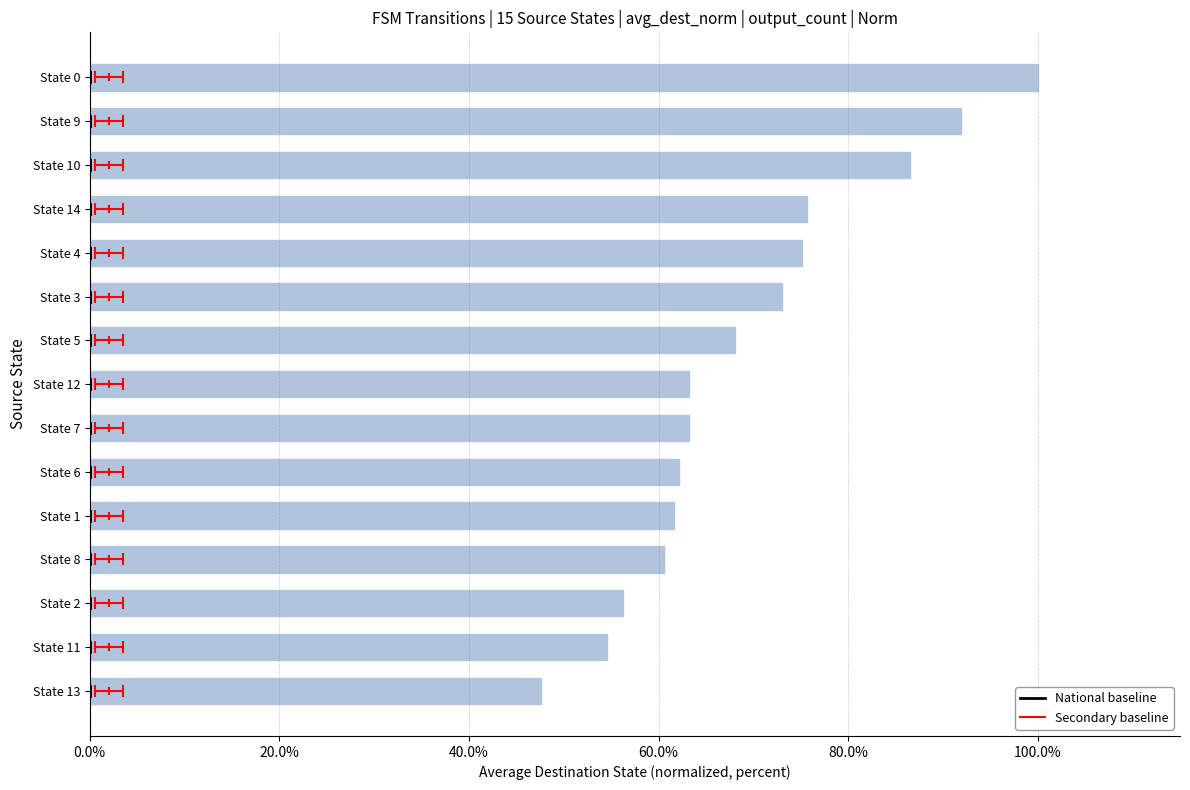

What is the difference between the values at State 8 and State 1?

1.1